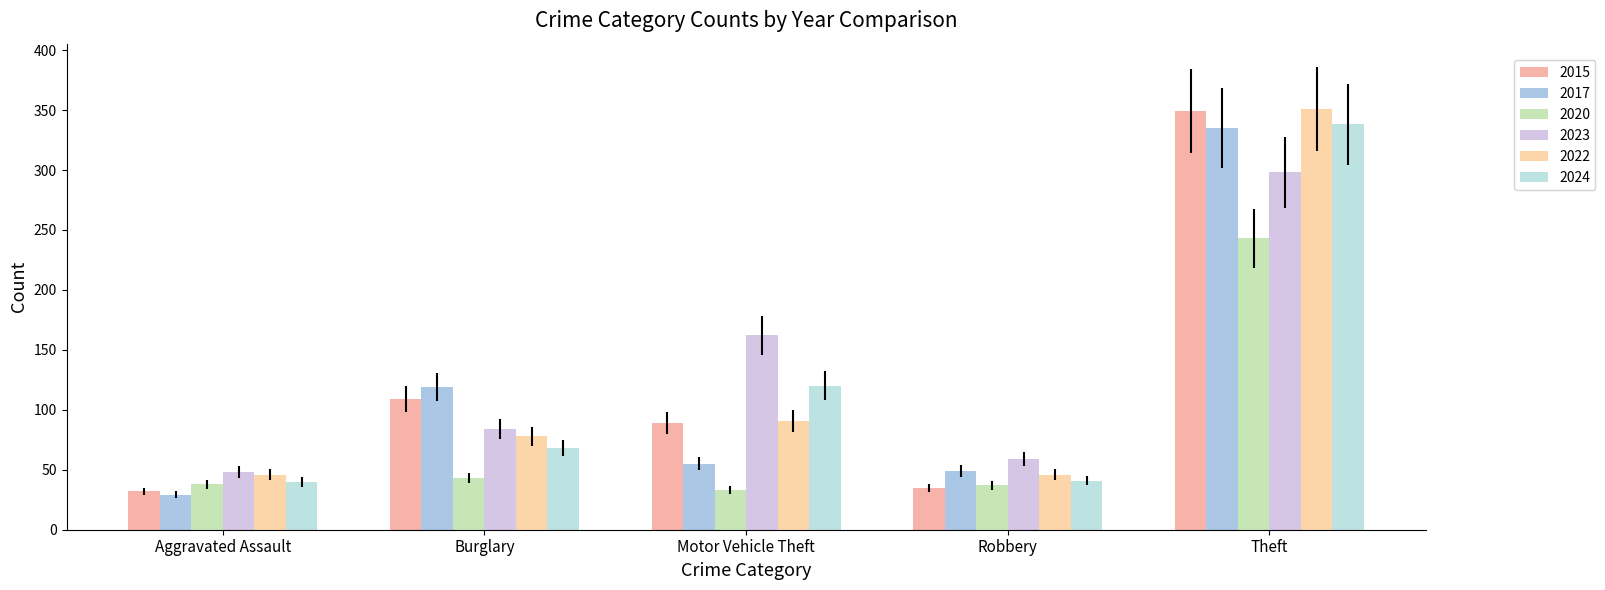

How many bars are there in each group?

6